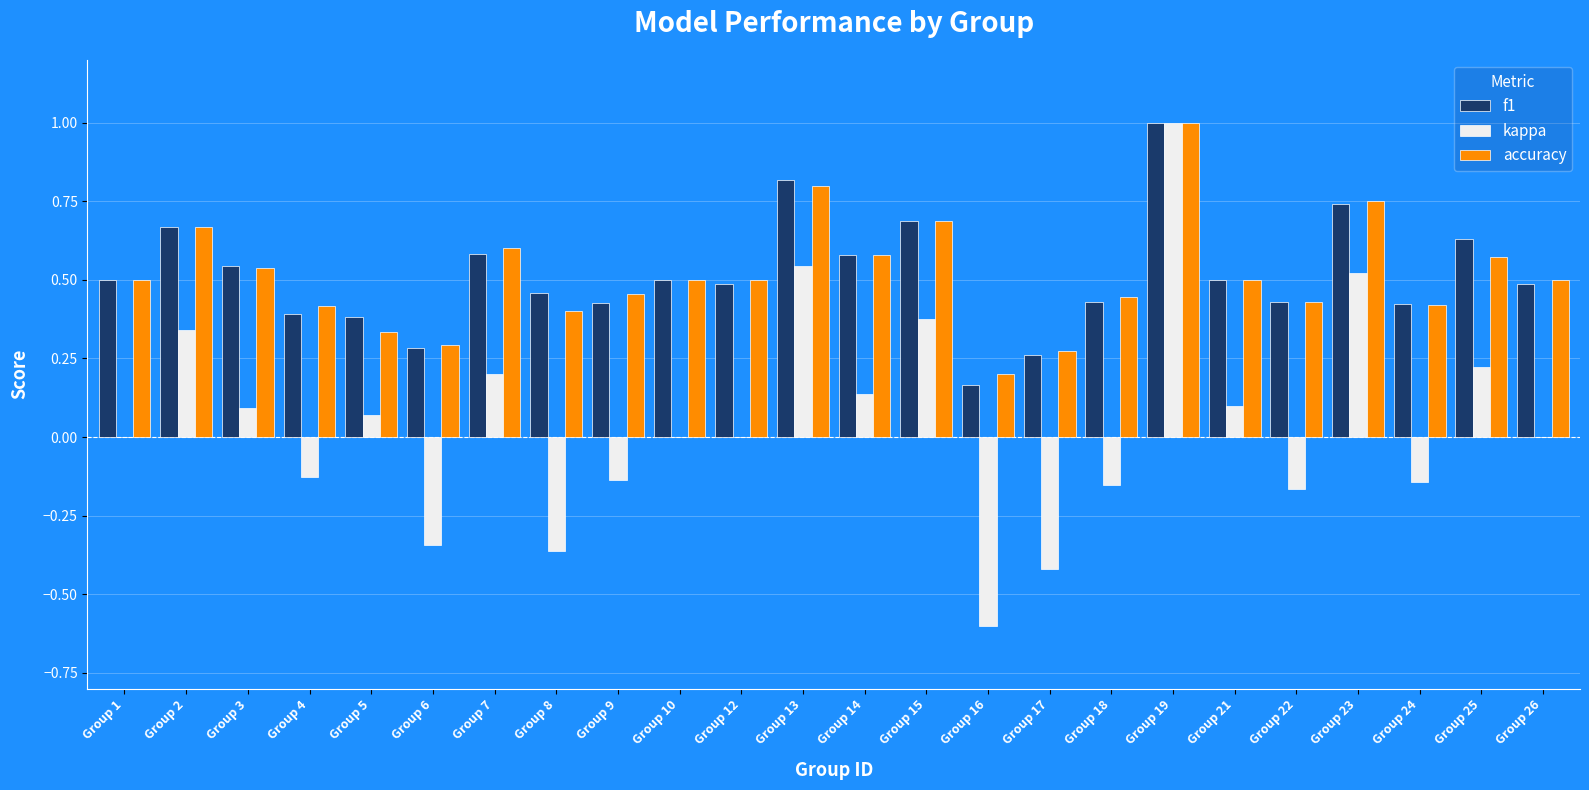

Count the number of categories in the chart.

24